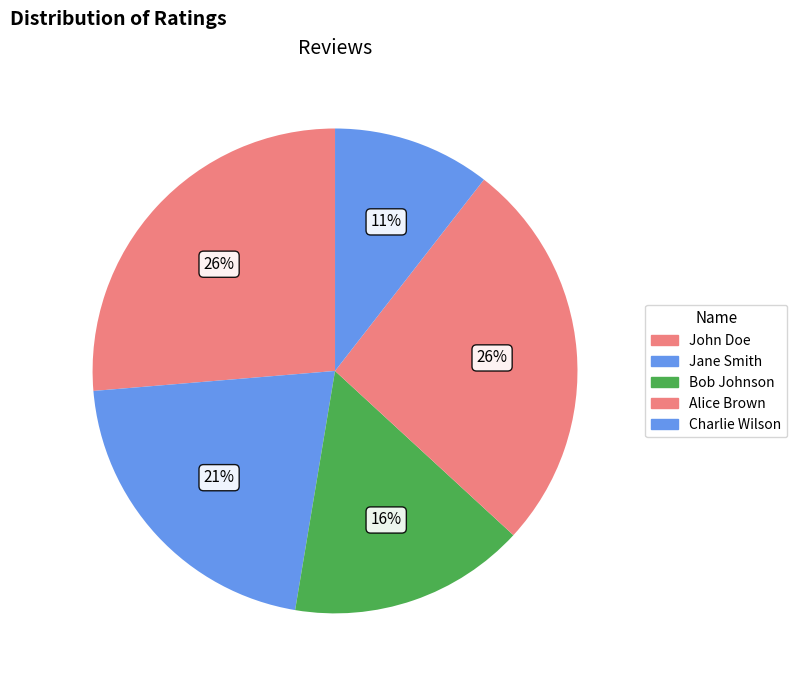

How many slices are in this pie chart?

5